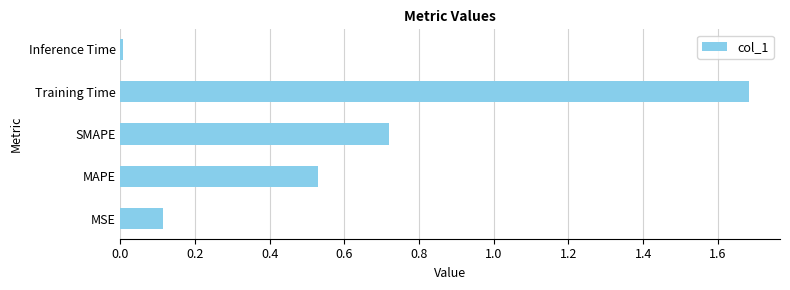

The chart shows a value of 1.3 at SMAPE. True or false?

False